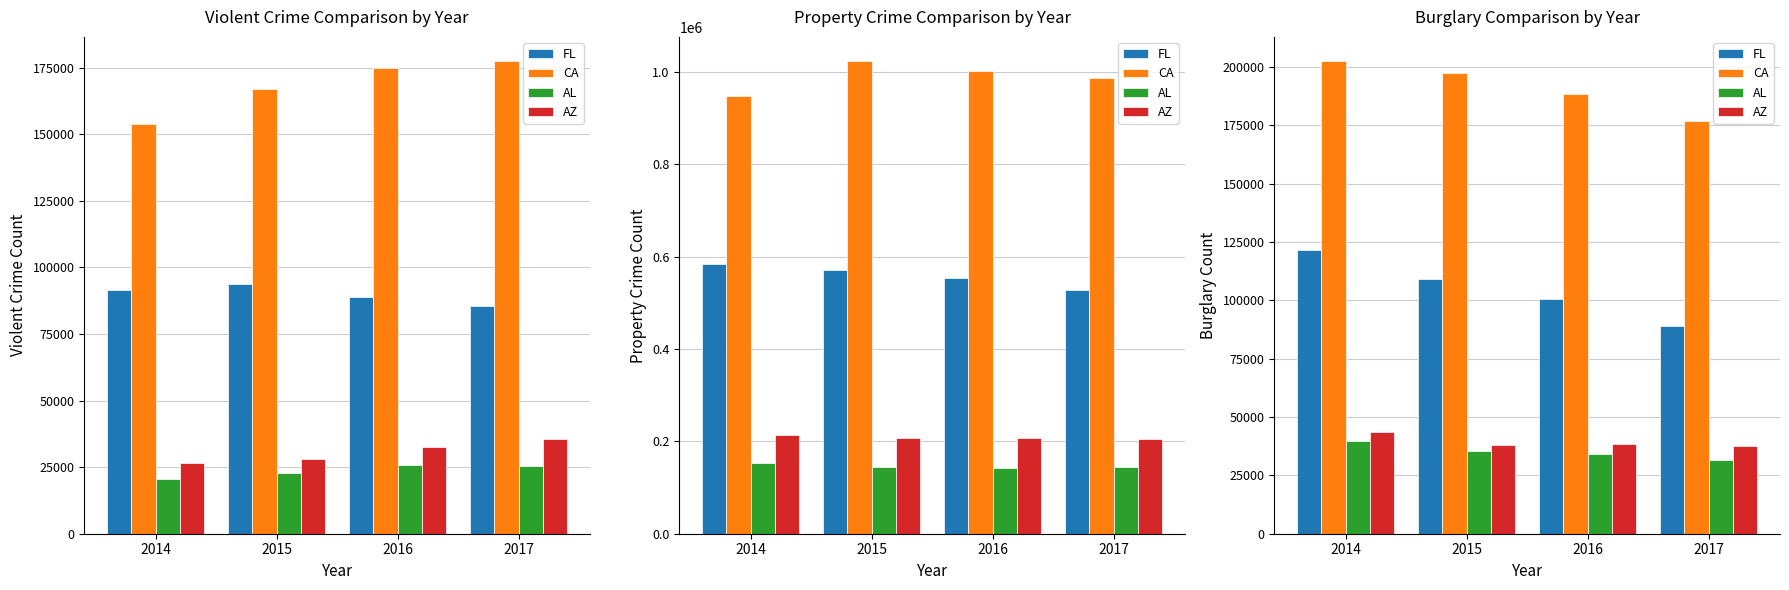

The FL series shows 35161 at 2017. True or false?

False